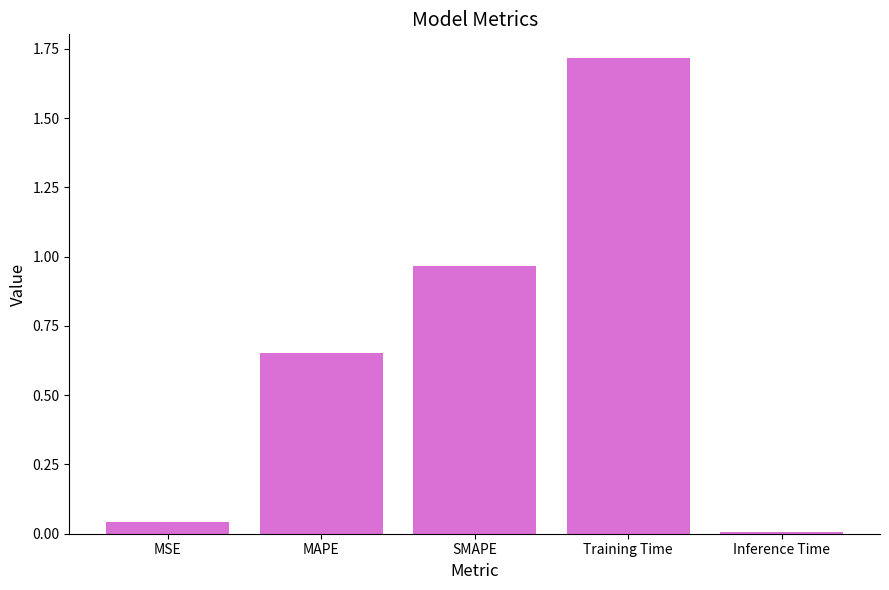

True or false: the data shows 1.7 at Training Time.

True